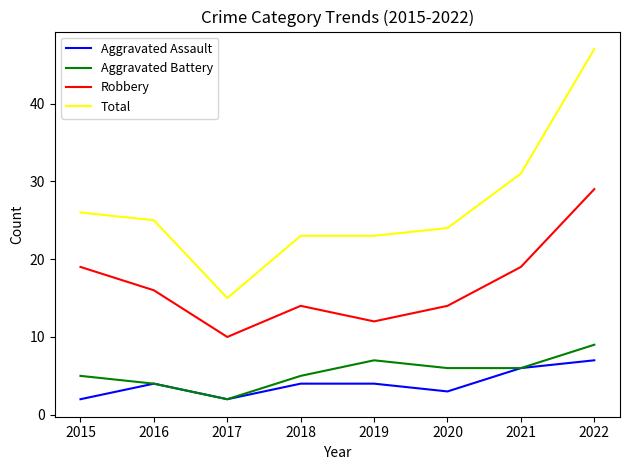

True or false: Aggravated Assault and Total cross at least once.

False